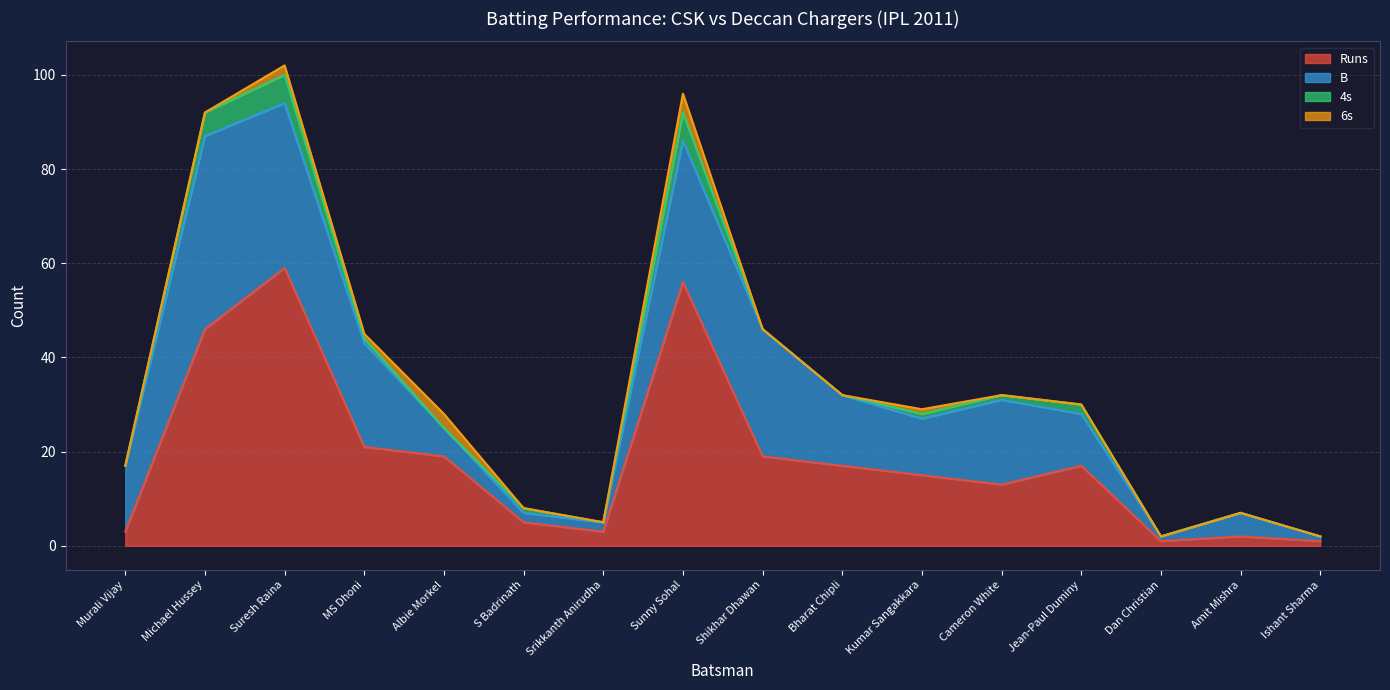

Which has a higher value, Srikkanth Anirudha or Murali Vijay?

Srikkanth Anirudha